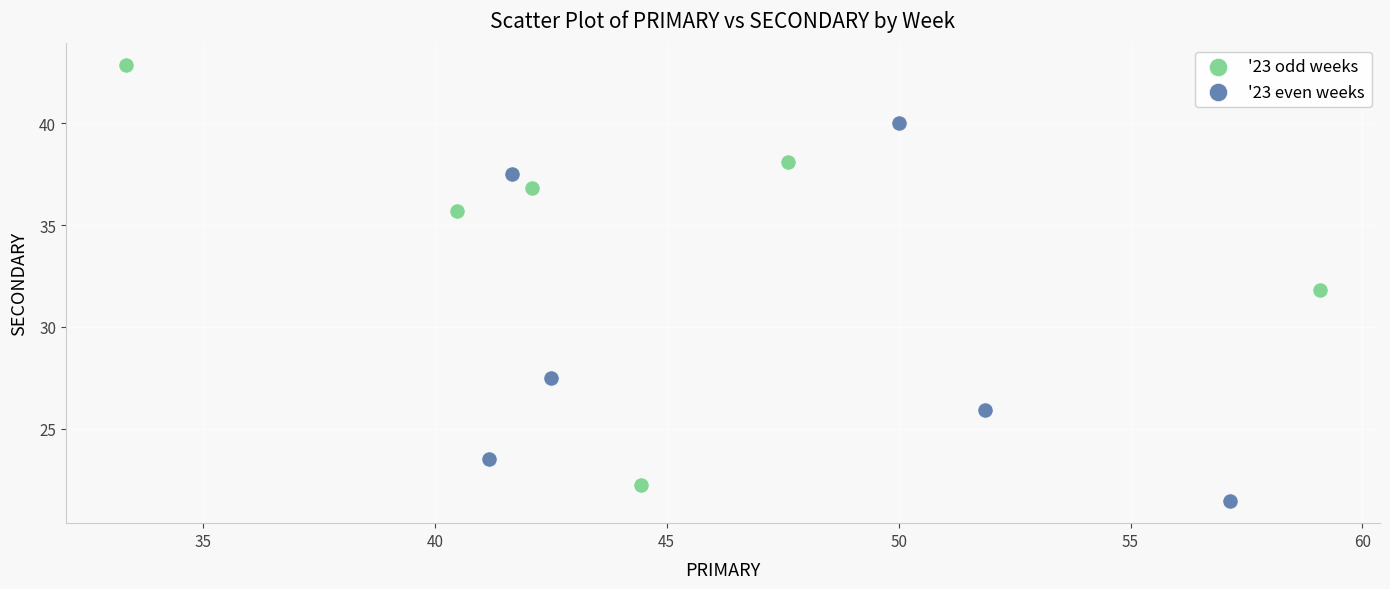

Which series reaches the maximum Y coordinate?

'23 odd weeks